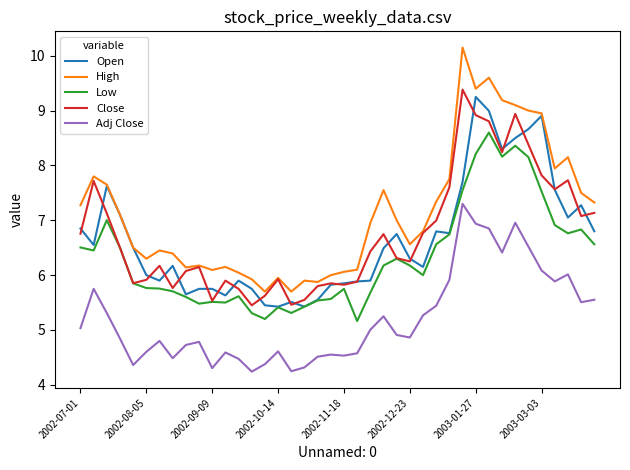

What is the minimum value shown in the chart?

4.2